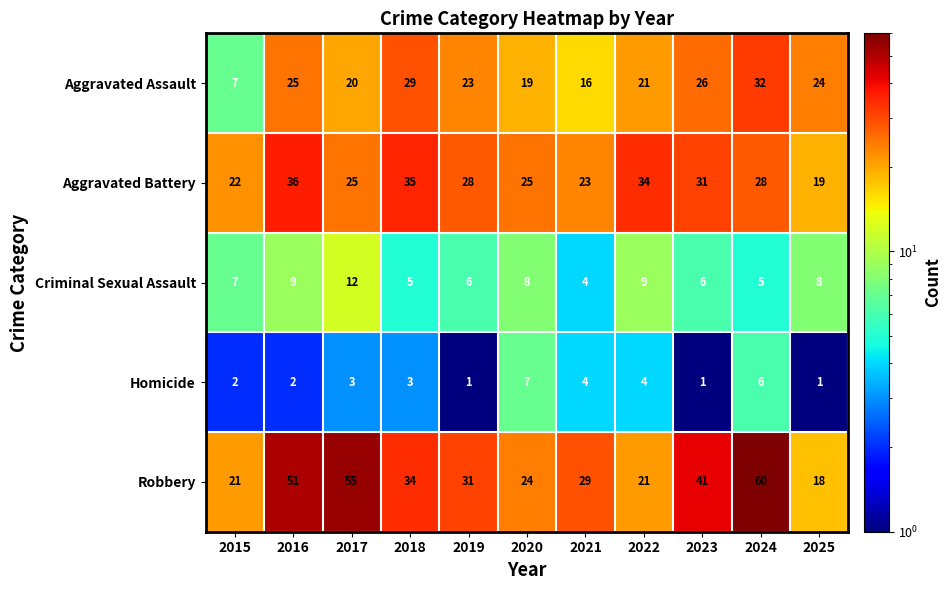

How many values in the Robbery series are below 31?

5